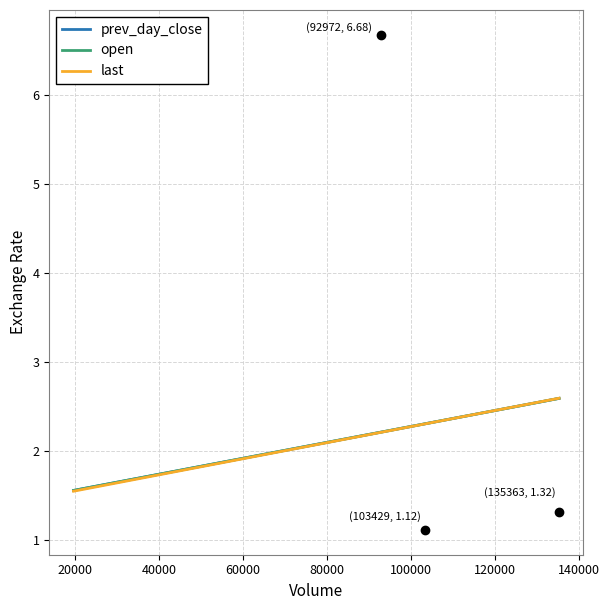

Which series has the widest spread of values?

last